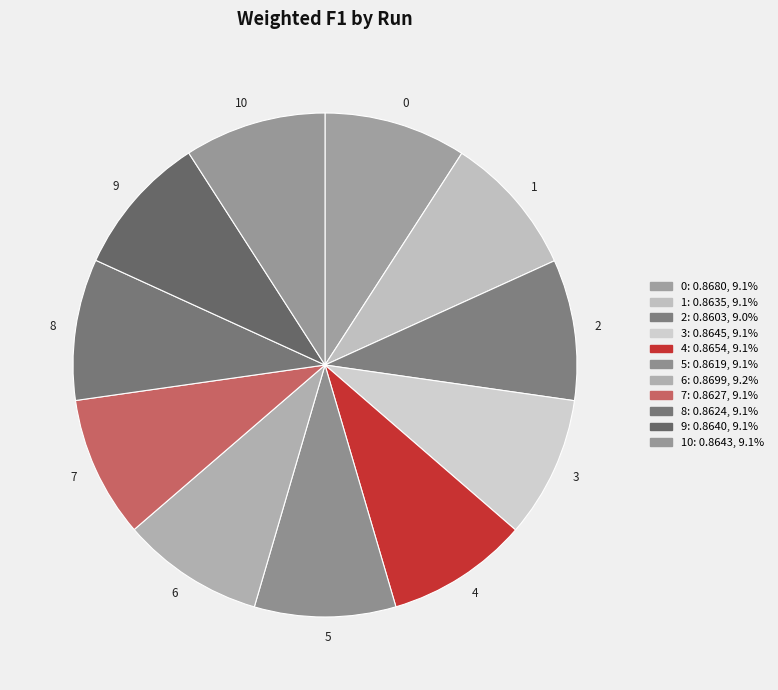

Is there any slice that represents more than half of the pie?

No